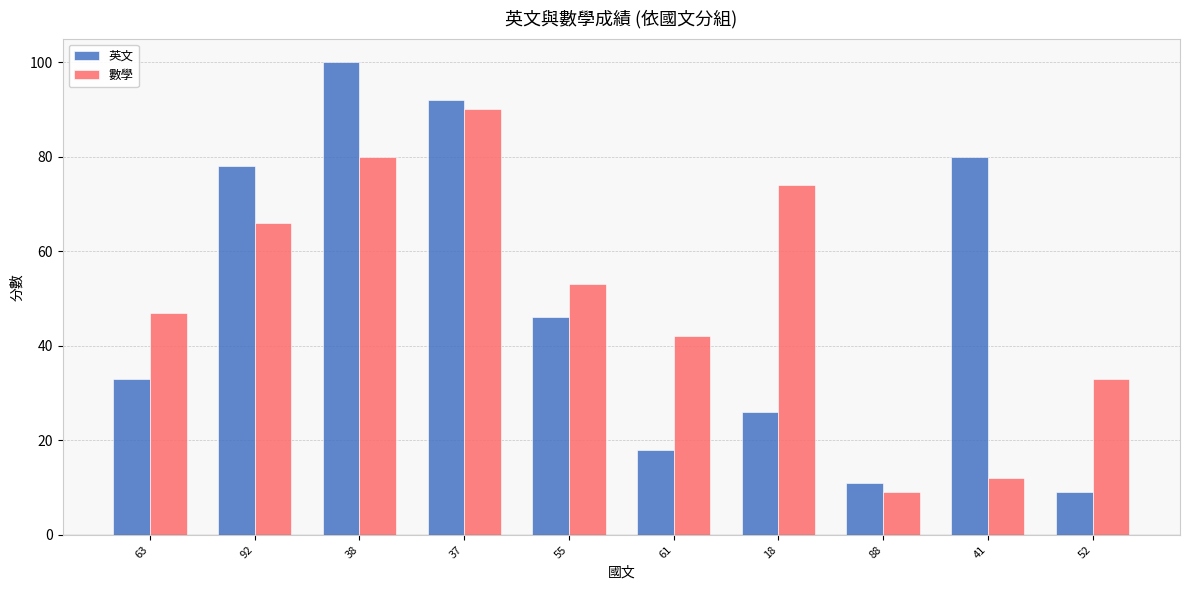

Which series has the largest range (max minus min)?

英文